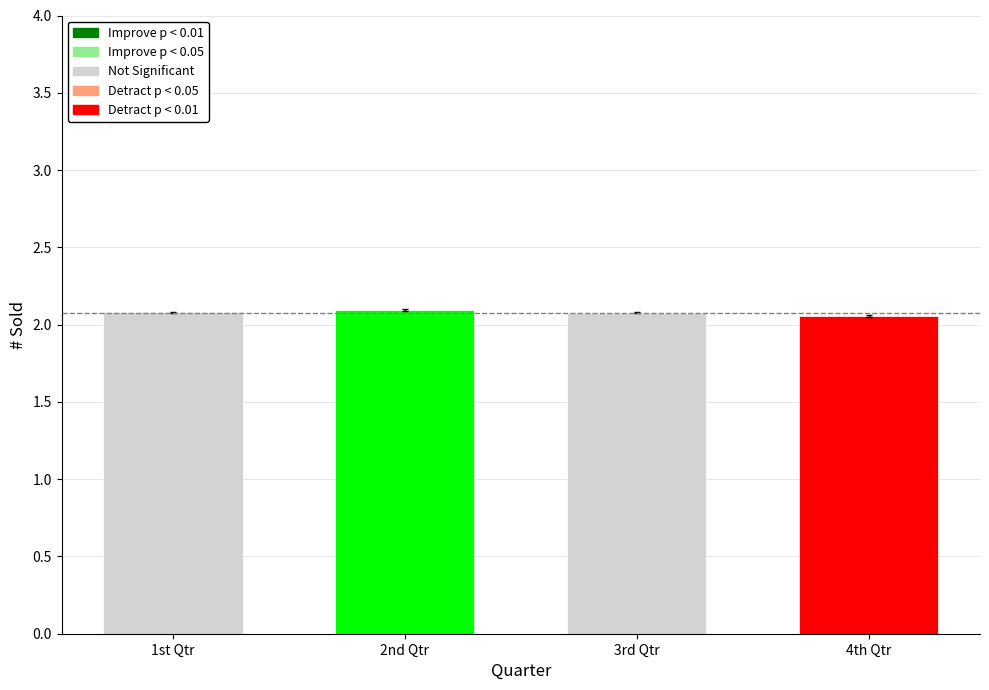

Is it true that the value at 2nd Qtr is 3.2?

False